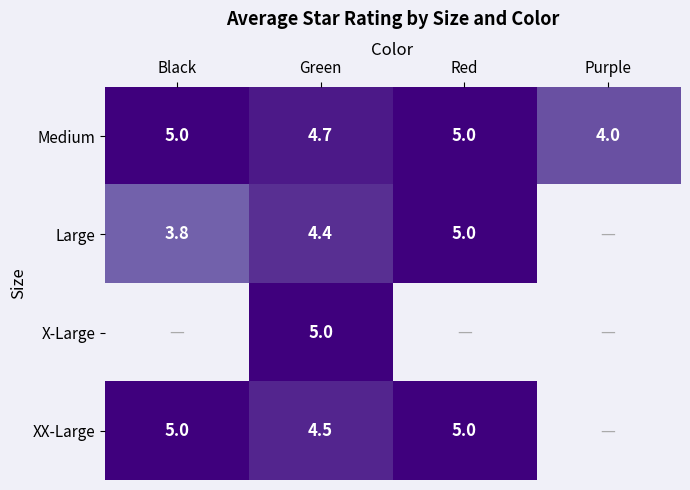

What is the spread (max minus min) of values at Green?

0.6